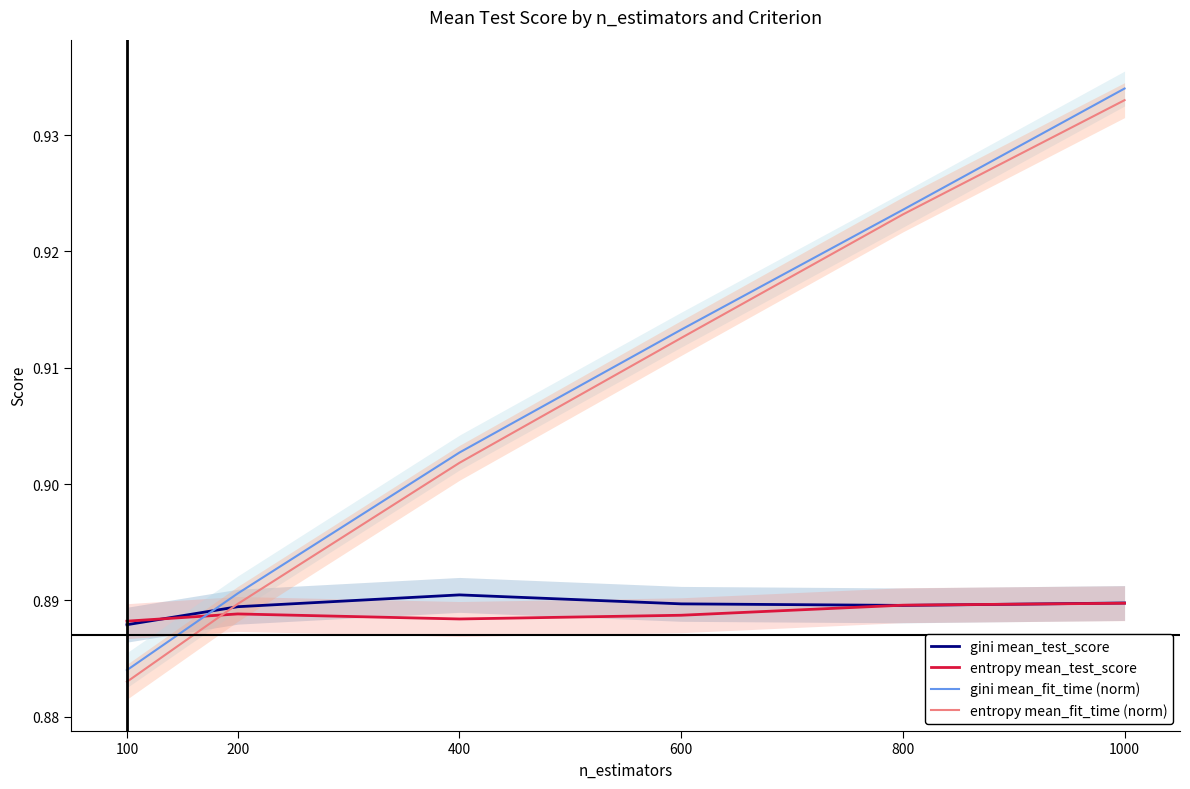

At 100, list the series in order from smallest to largest.

entropy mean_fit_time (norm), gini mean_fit_time (norm), gini mean_test_score, entropy mean_test_score